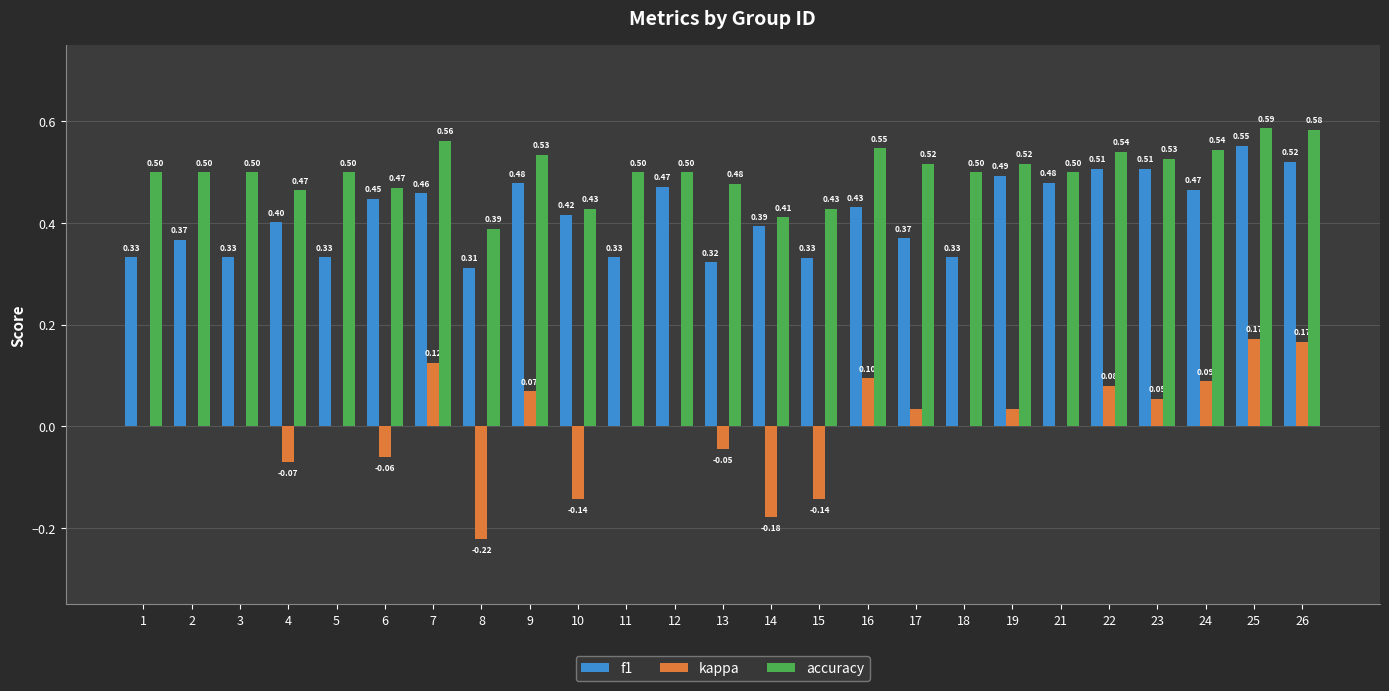

Between 8 and 22, which series saw the biggest shift?

kappa